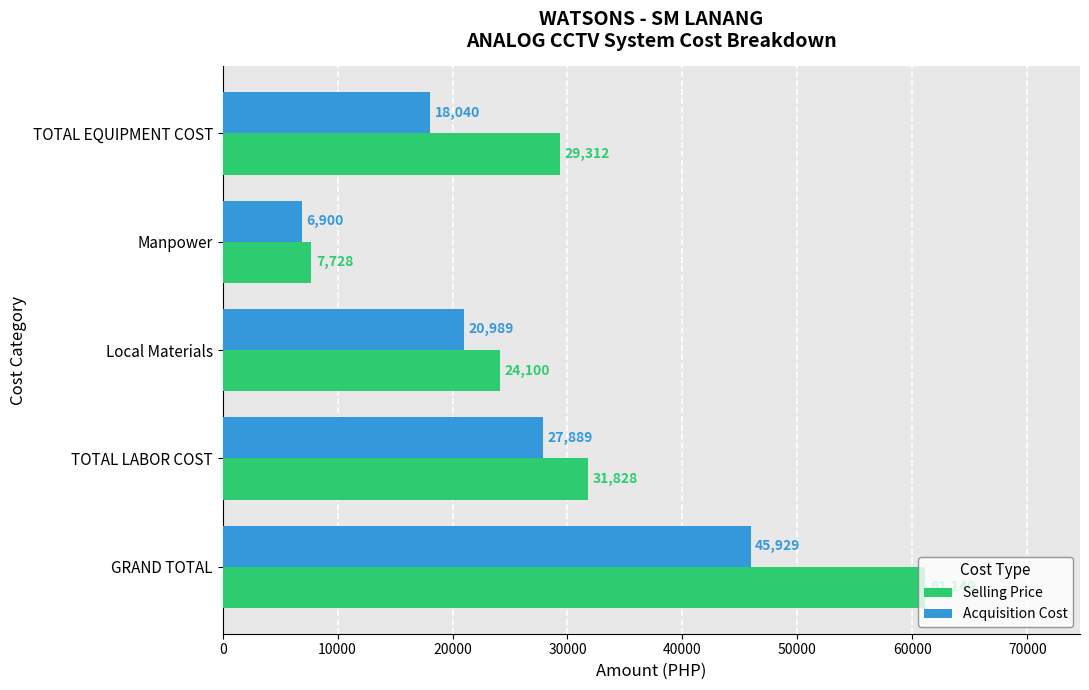

How many values in the Selling Price series exceed 29311?

3